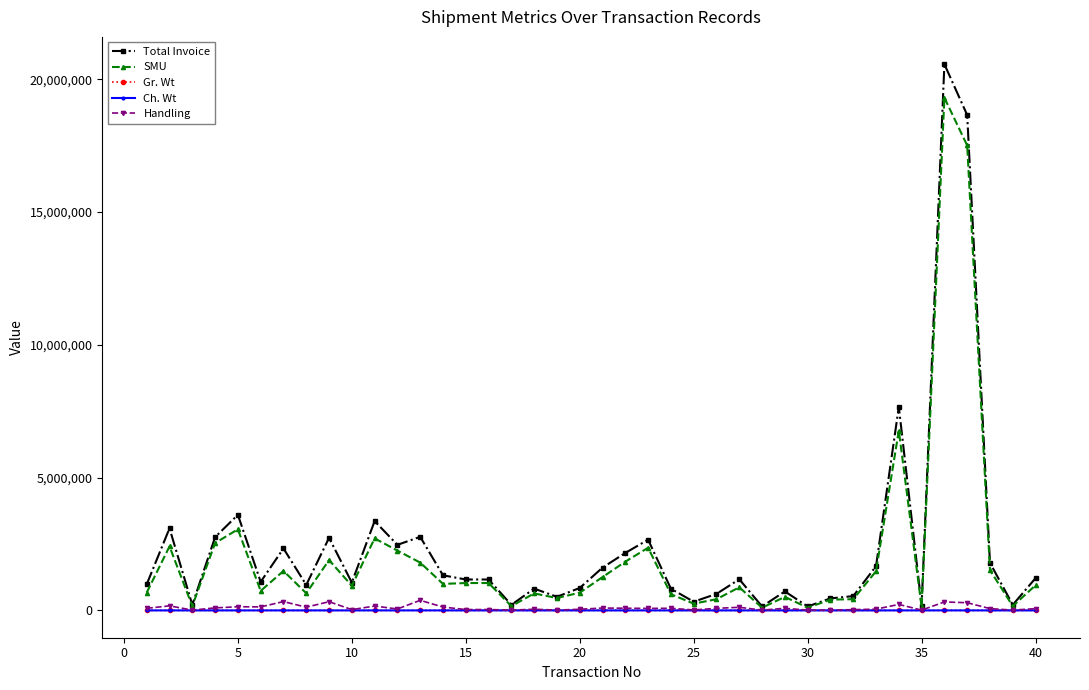

What is the maximum value shown in the chart?

20571380